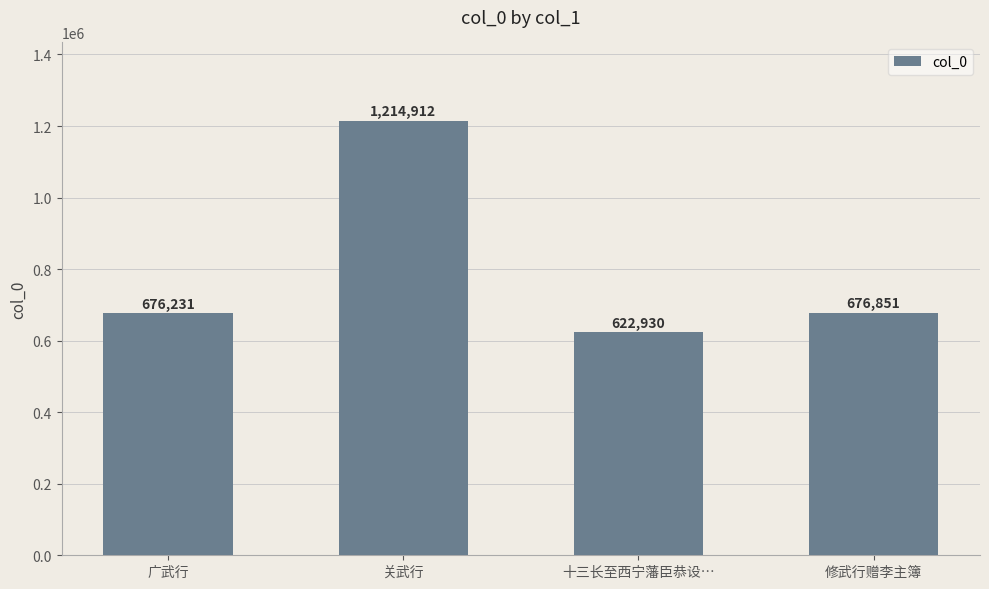

What is the label of the 3rd bar from the right?

关武行